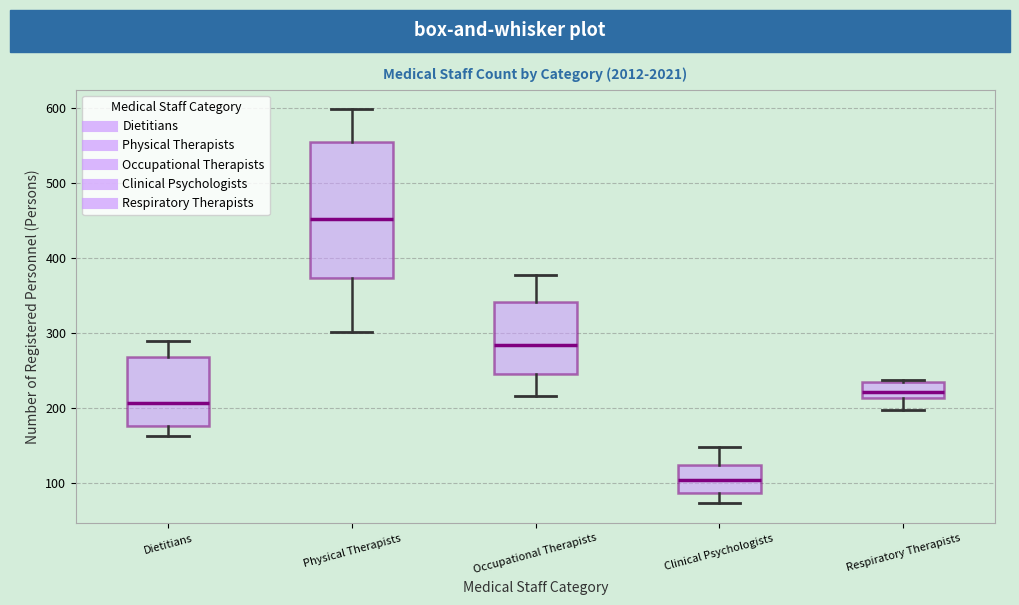

Comparing the boxes themselves (not the whiskers), which one is the tallest?

Physical Therapists